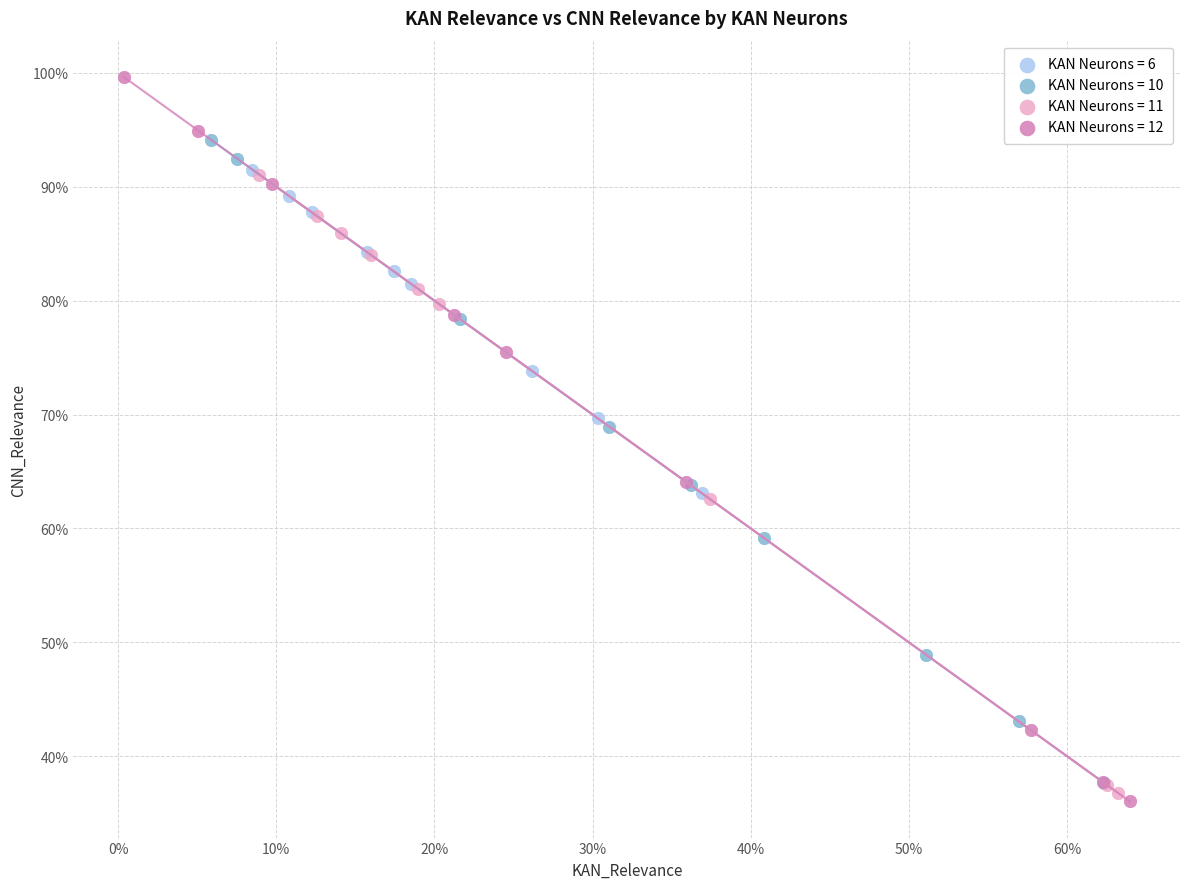

Which series has the widest spread of Y values?

KAN Neurons = 12